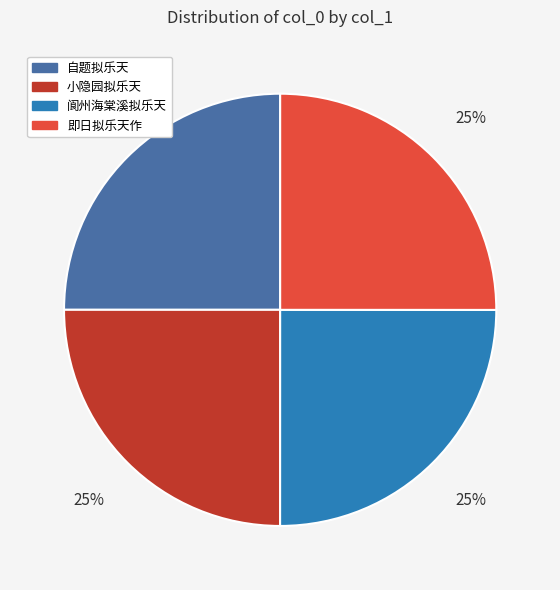

To the nearest percent, what percentage of the pie is 自题拟乐天?

25%